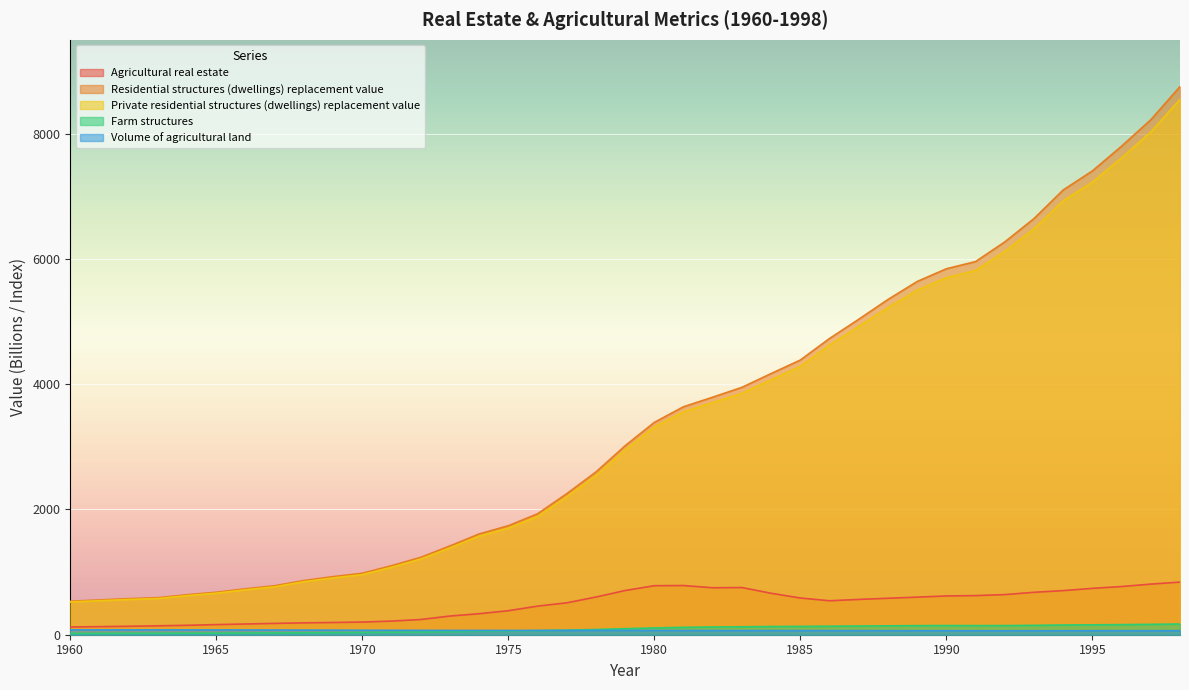

True or false: Volume of agricultural land and Private residential structures (dwellings) replacement value intersect in this chart.

False